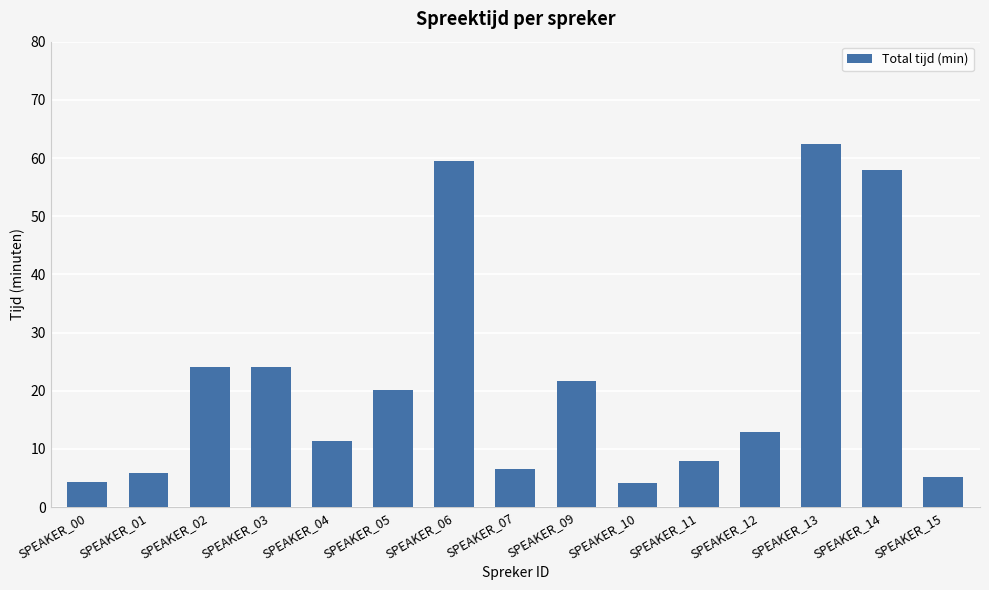

Read the value at SPEAKER_01.

5.8